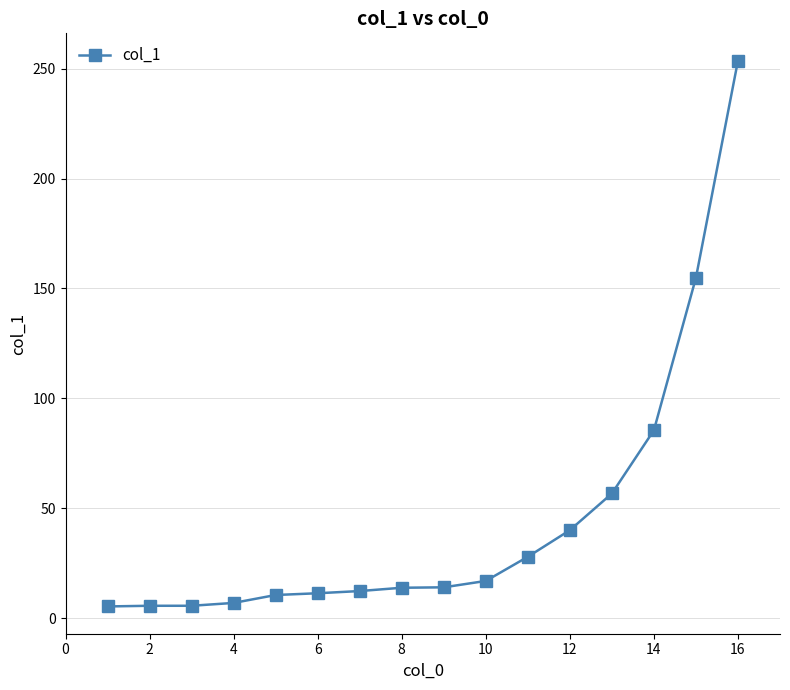

What is the greatest value displayed?

253.7